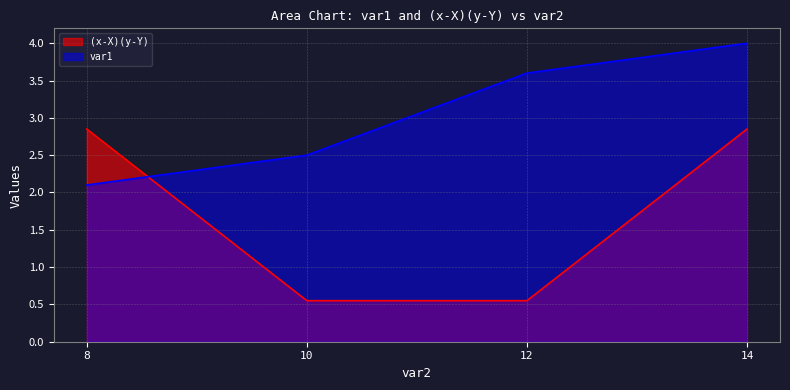

Between 8 and 14, which is larger?

14